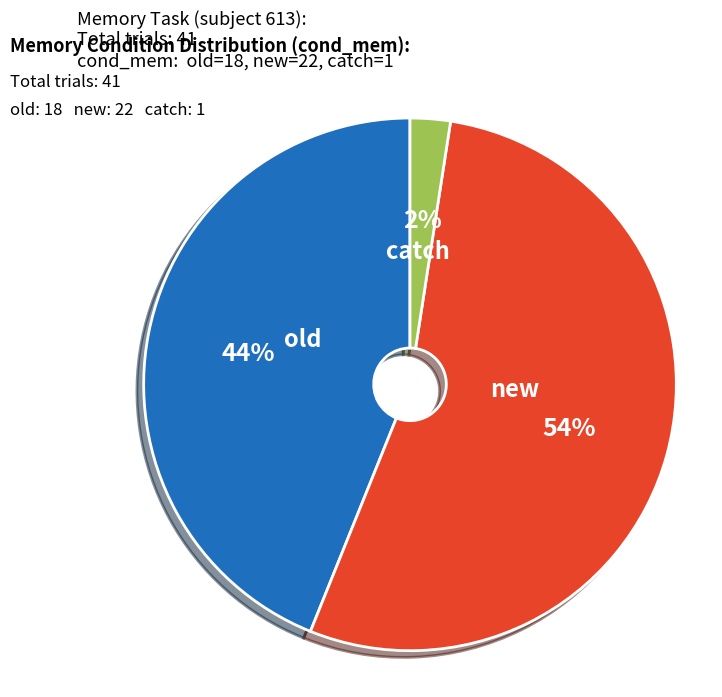

Is there a majority slice in this chart?

Yes